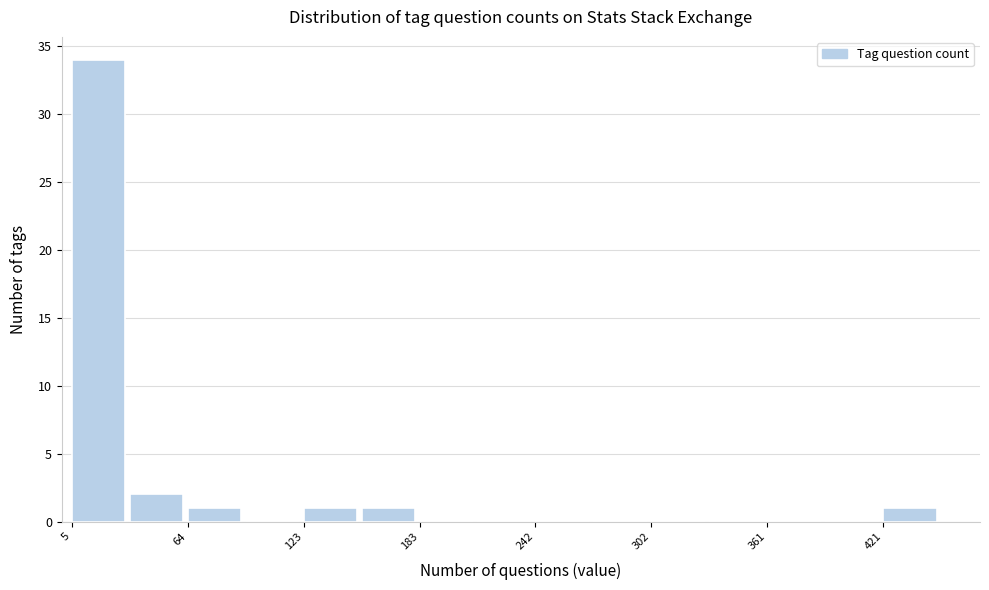

Read against the x-axis, roughly where is the centre of the tallest bar?

20